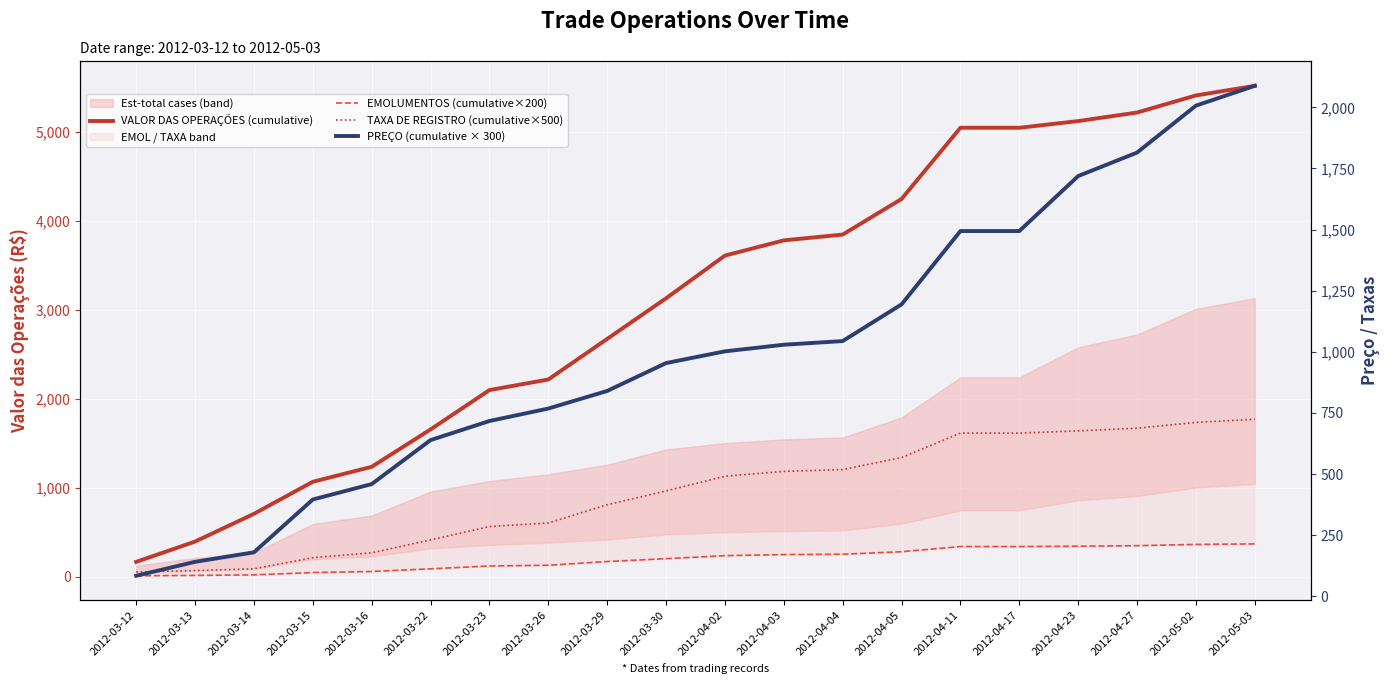

What is the difference between the maximum and second lowest values in the TAXA DE REGISTRO (cumulative×500) series?

1700.0